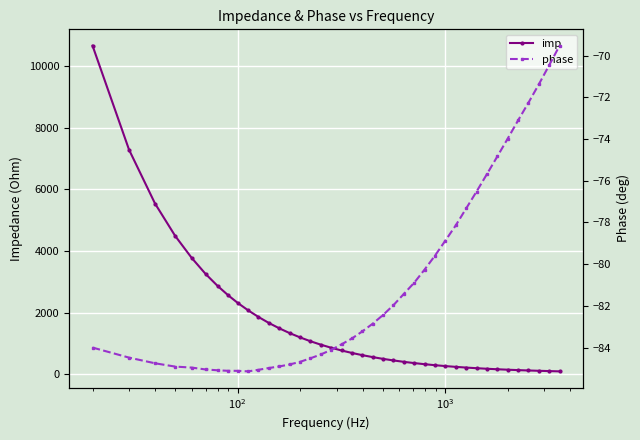

True or false: imp and phase cross at least once.

False